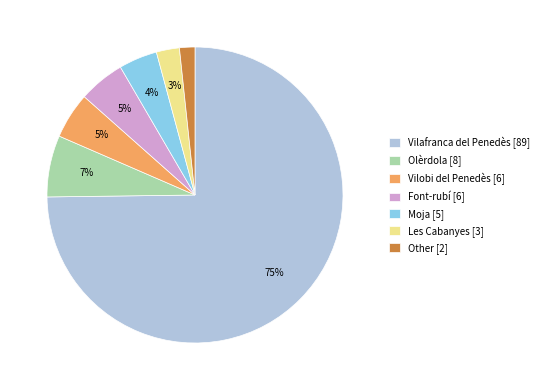

Count the number of slices in the pie.

7